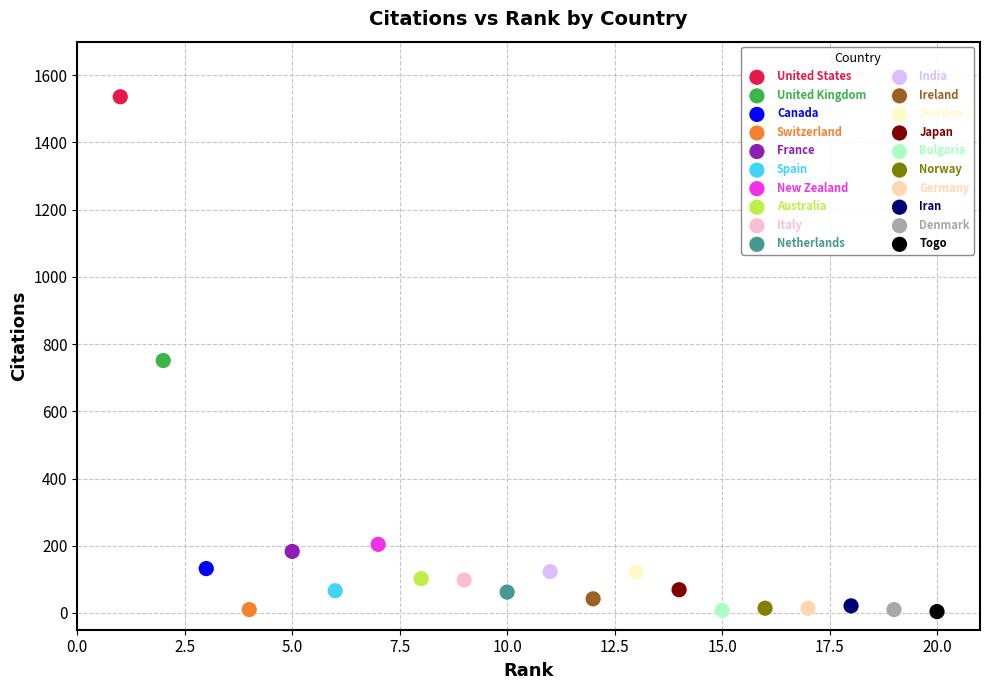

Which series contains the highest Y value?

United States